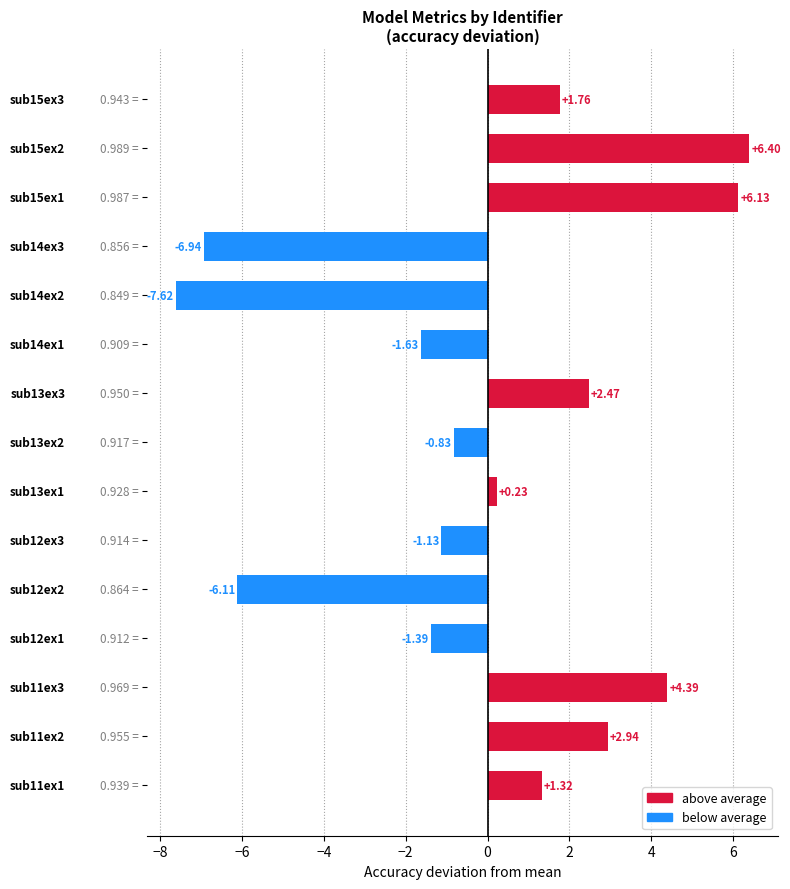

What is the difference between the maximum and minimum values?

14.0